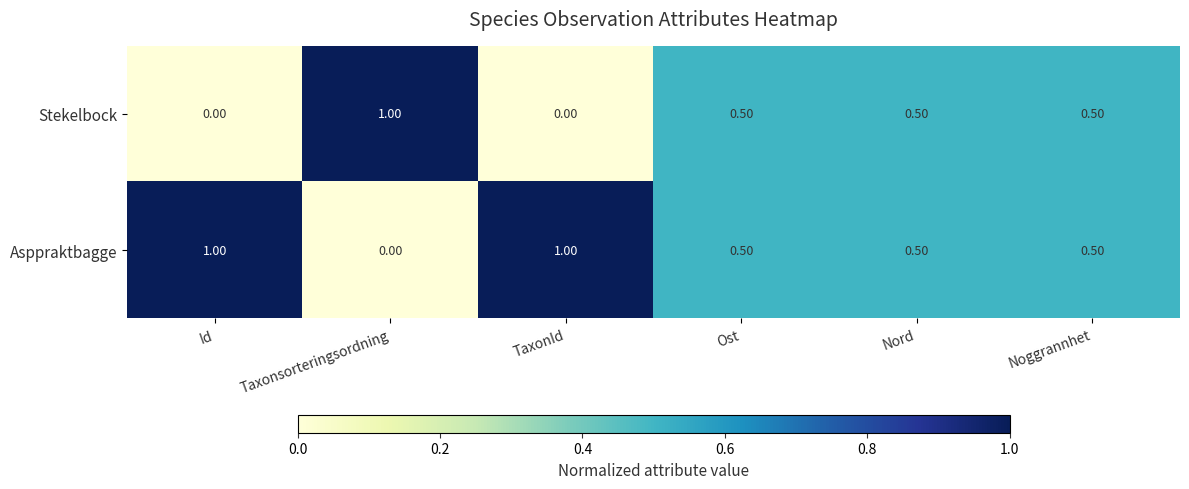

Is the value of Asppraktbagge at Id greater than the value of Stekelbock at Ost?

Yes